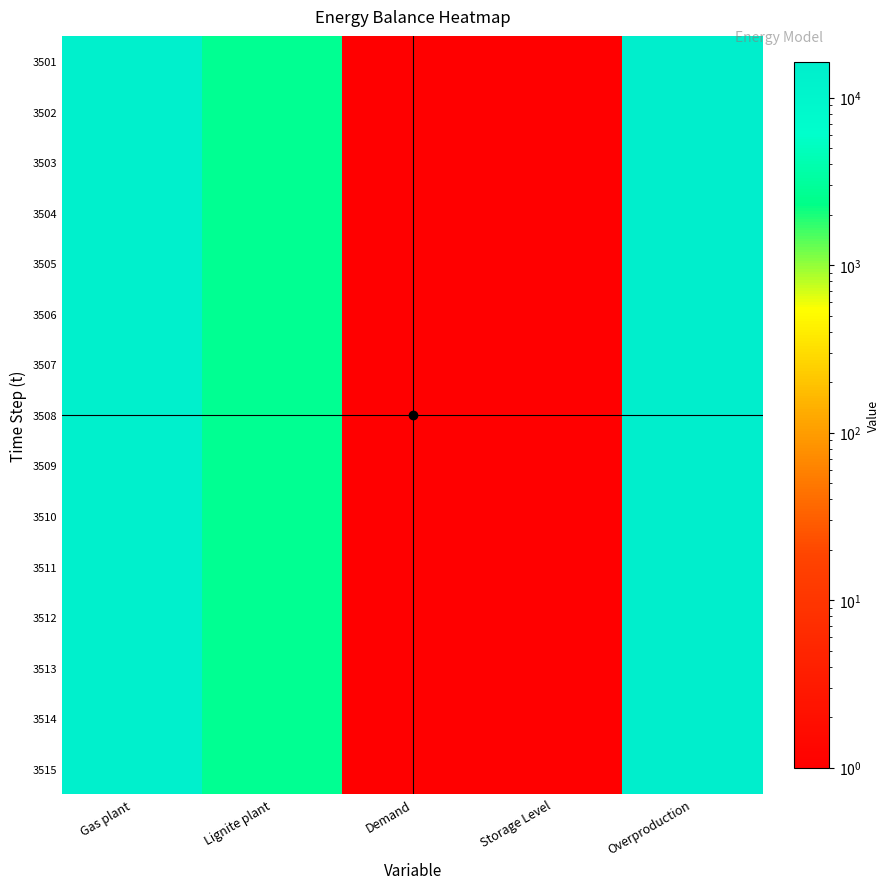

What is the total value across all series at Gas plant?

203941.6